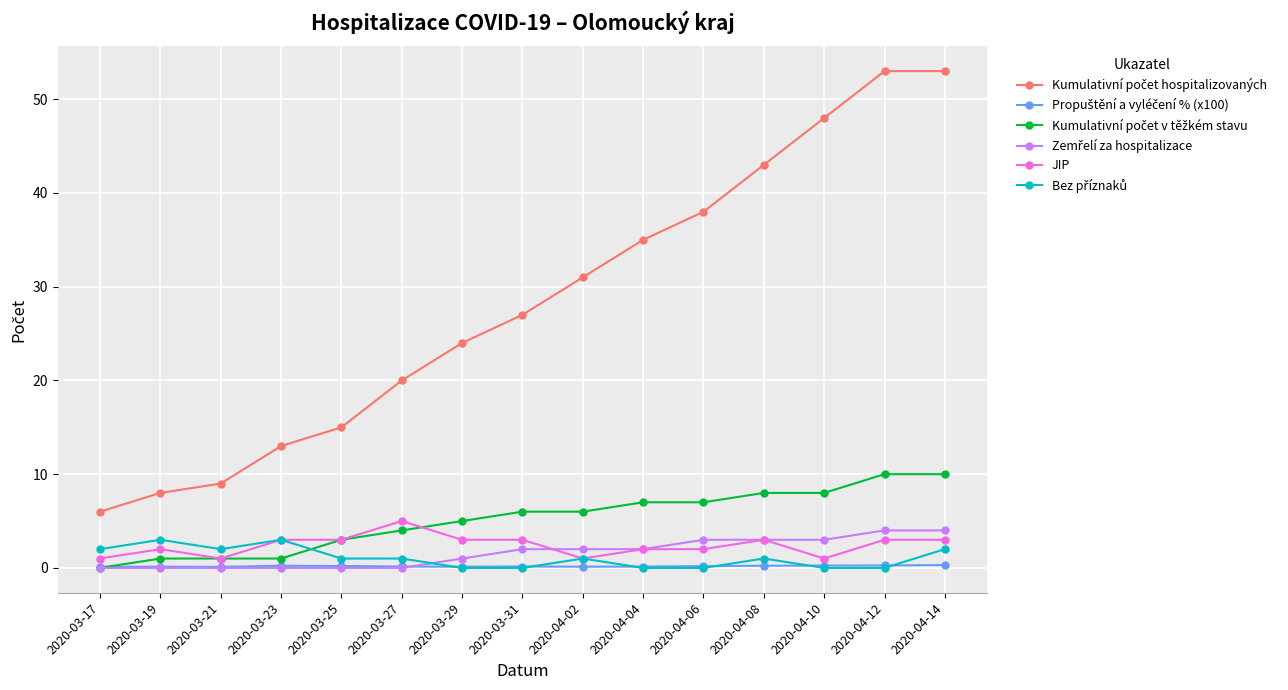

What is the label of the 5th point from the left?

2020-03-25